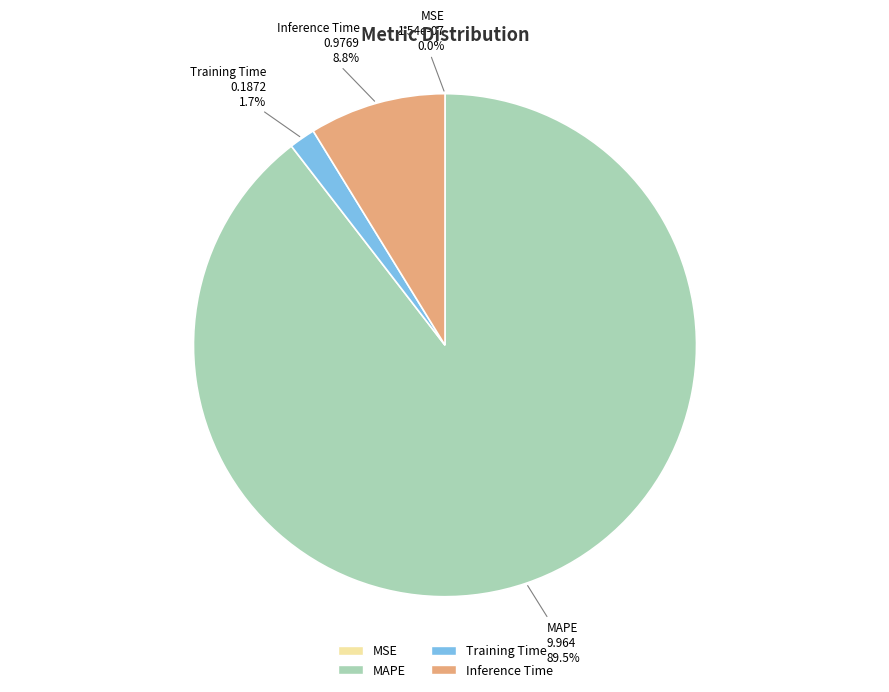

Rank the categories by value from lowest to highest.

MSE, Training Time, Inference Time, MAPE